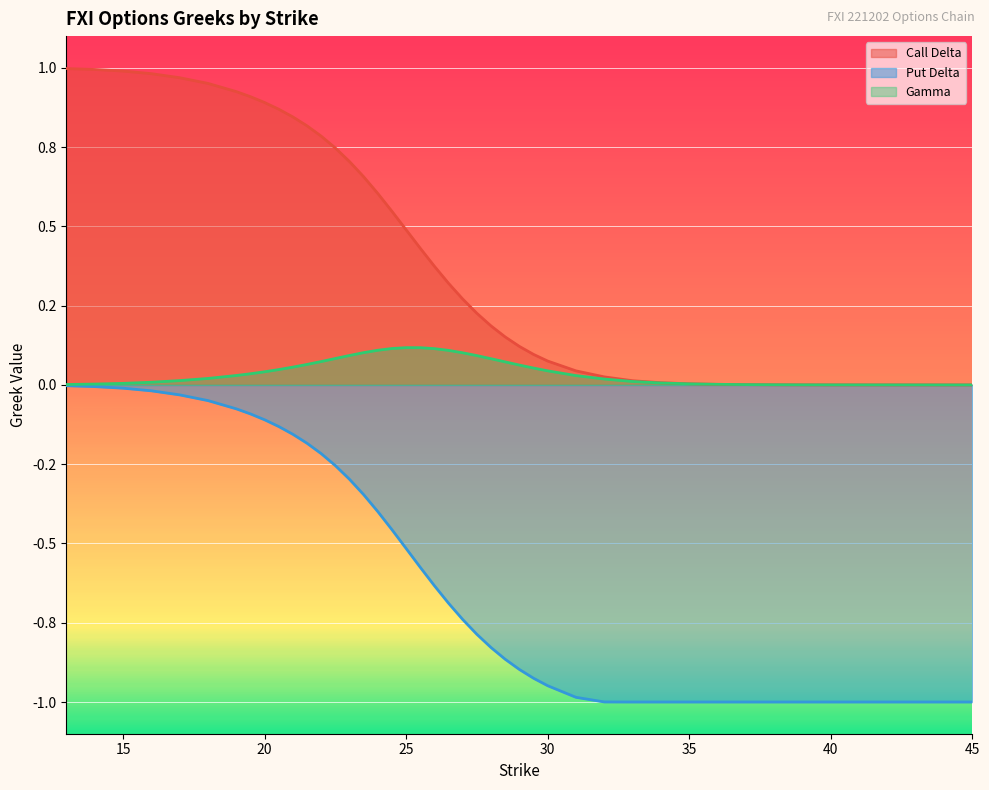

Reading left to right, transcribe all the data shown in this chart.

Call Delta: 1.0	1.0	1.0	1.0	1.0	1.0	0.9	0.9	0.9	0.9	0.8	0.8	0.8	0.7	0.7	0.7	0.6	0.5	0.5	0.4	0.4	0.3	0.3	0.2	0.2	0.2	0.1	0.1	0.1	0.0	0.0	0.0	0.0	0.0	0.0	0.0	0.0	0.0	0.0	0.0
Put Delta: -0.0	-0.0	-0.0	-0.0	-0.0	-0.0	-0.1	-0.1	-0.1	-0.1	-0.2	-0.2	-0.2	-0.3	-0.3	-0.3	-0.4	-0.5	-0.5	-0.6	-0.6	-0.7	-0.7	-0.8	-0.8	-0.9	-0.9	-0.9	-0.9	-1.0	-1.0	-1.0	-1.0	-1.0	-1.0	-1.0	-1.0	-1.0	-1.0	-1.0
Gamma: 0.0	0.0	0.0	0.0	0.0	0.0	0.0	0.0	0.0	0.0	0.1	0.1	0.1	0.1	0.1	0.1	0.1	0.1	0.1	0.1	0.1	0.1	0.1	0.1	0.1	0.1	0.1	0.1	0.0	0.0	0.0	0.0	0.0	0.0	0.0	0.0	0.0	0.0	0.0	0.0